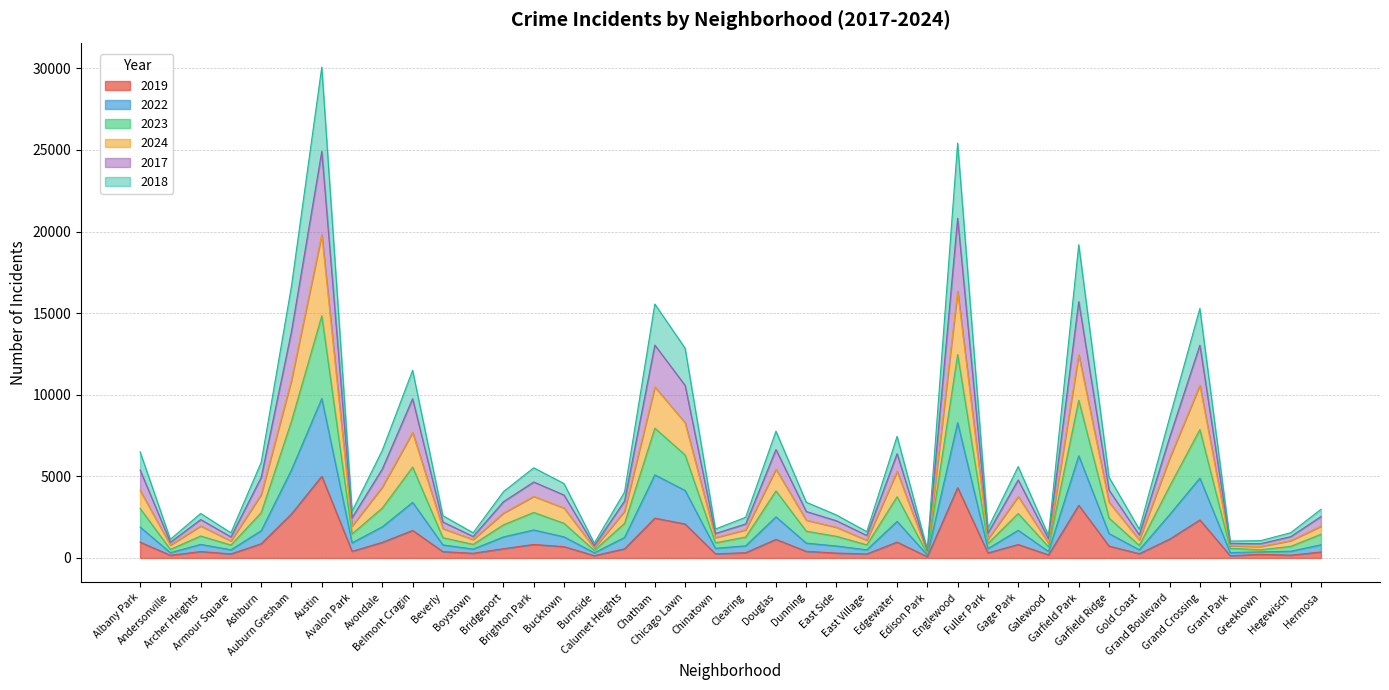

Which label corresponds to the largest value in the chart?

Austin